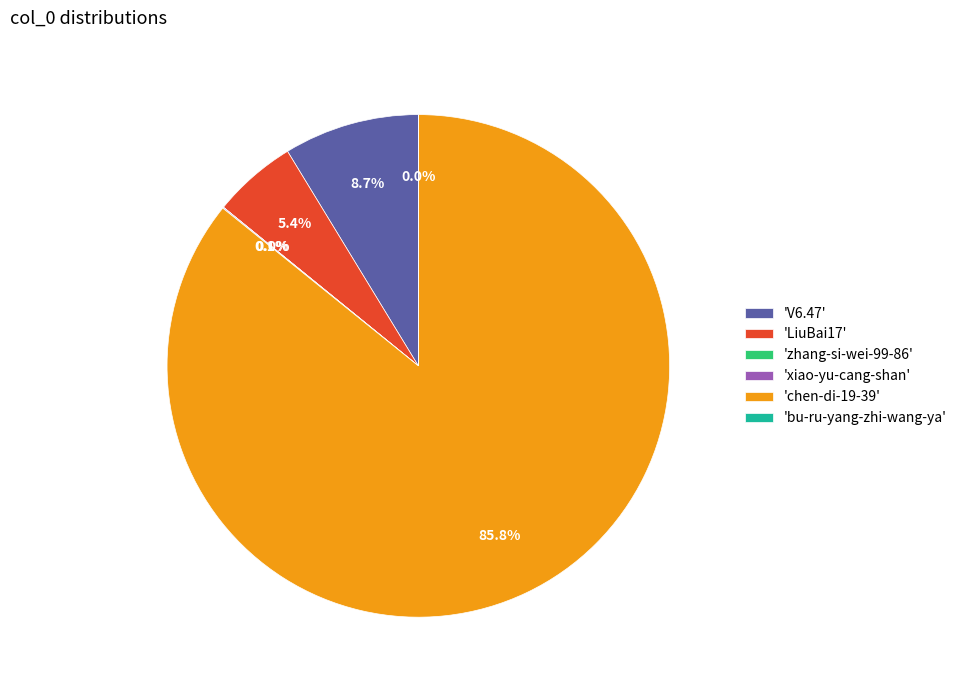

Is there a majority slice in this chart?

Yes